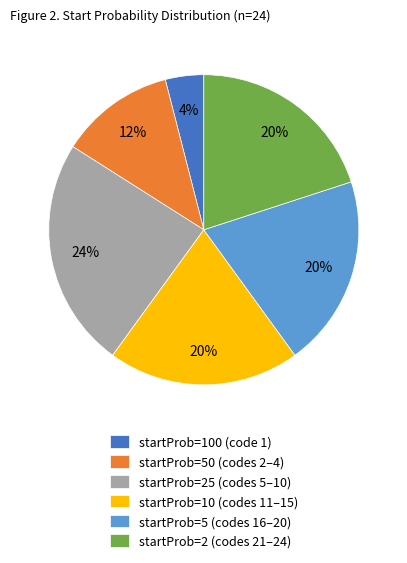

To the nearest percent, what is the difference between the largest and smallest slice percentages?

20%